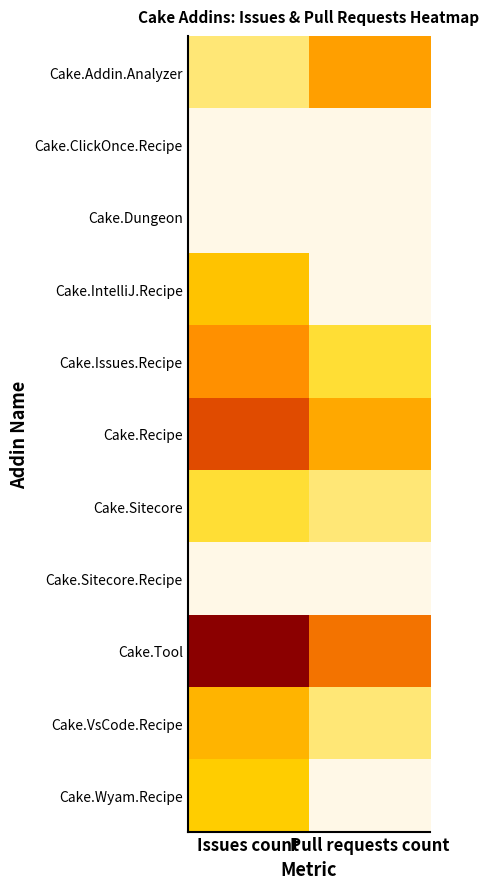

Reading left to right, transcribe all the data shown in this chart.

Cake.Addin.Analyzer: Issues count=0.7	Pull requests count=2.5
Cake.ClickOnce.Recipe: Issues count=0.0	Pull requests count=0.0
Cake.Dungeon: Issues count=0.0	Pull requests count=0.0
Cake.IntelliJ.Recipe: Issues count=1.8	Pull requests count=0.0
Cake.Issues.Recipe: Issues count=2.8	Pull requests count=1.1
Cake.Recipe: Issues count=3.7	Pull requests count=2.3
Cake.Sitecore: Issues count=1.1	Pull requests count=0.7
Cake.Sitecore.Recipe: Issues count=0.0	Pull requests count=0.0
Cake.Tool: Issues count=5.7	Pull requests count=3.2
Cake.VsCode.Recipe: Issues count=2.1	Pull requests count=0.7
Cake.Wyam.Recipe: Issues count=1.6	Pull requests count=0.0